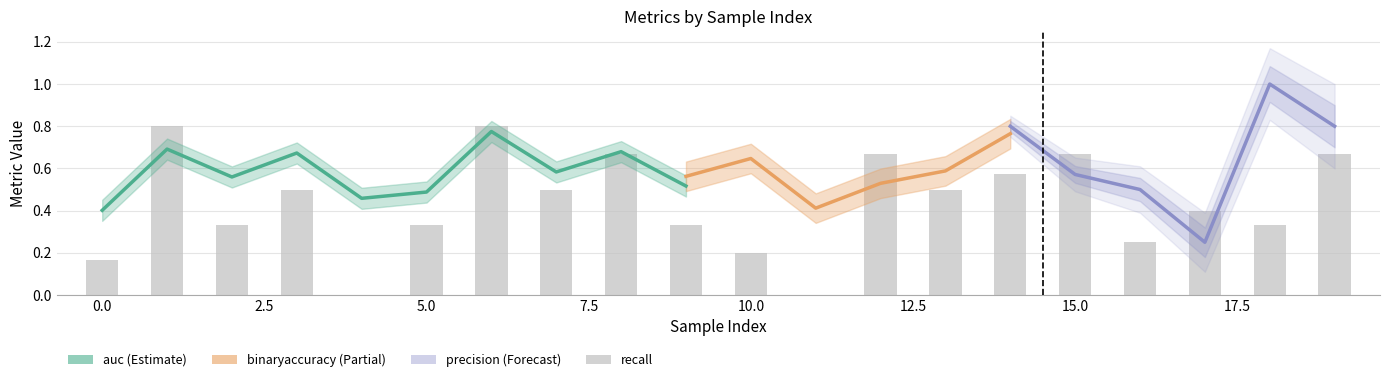

How many values in the recall series exceed 0?

18